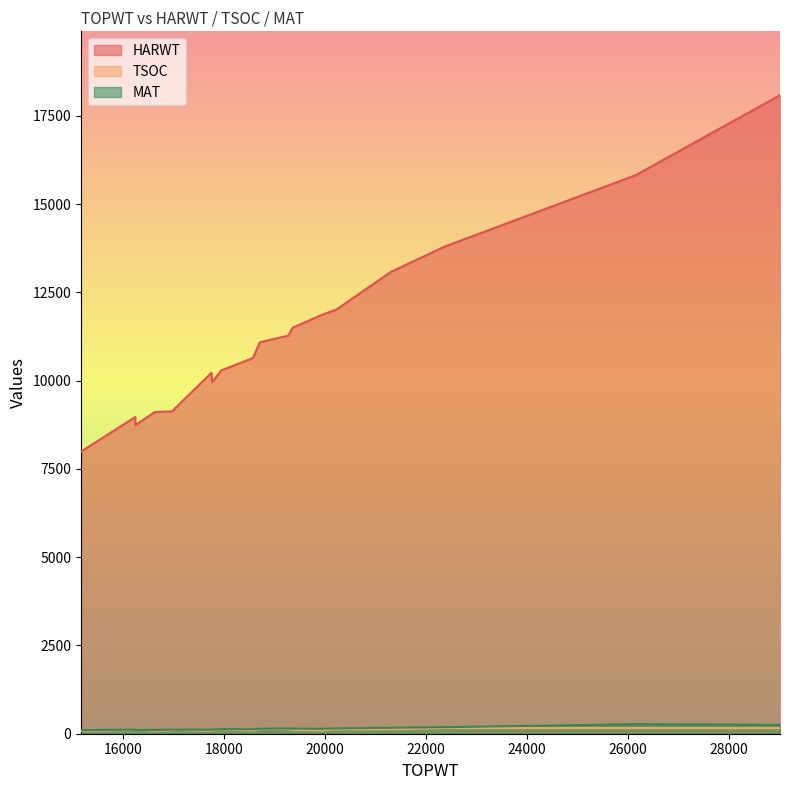

What is the sum of the MAT values at 21313 and 17951?

302